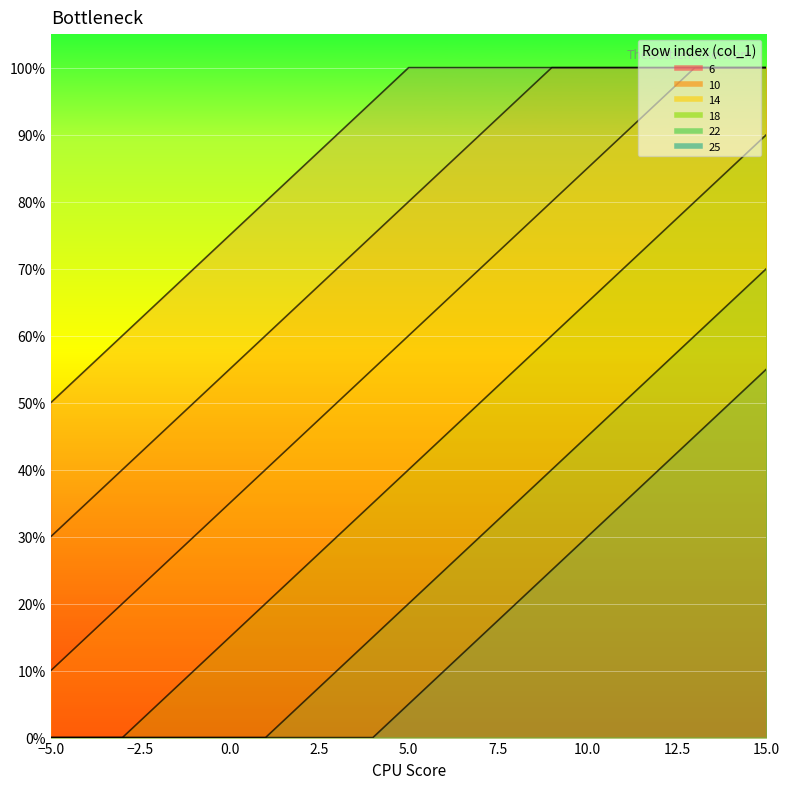

Reading left to right, extract all data points from this chart.

6: 0.5	0.6	0.6	0.7	0.7	0.8	0.8	0.8	0.9	0.9	1.0	1.0	1.0	1.0	1.0	1.0	1.0	1.0	1.0	1.0	1.0
10: 0.3	0.3	0.4	0.5	0.5	0.6	0.6	0.7	0.7	0.8	0.8	0.8	0.9	0.9	1.0	1.0	1.0	1.0	1.0	1.0	1.0
14: 0.1	0.1	0.2	0.2	0.3	0.3	0.4	0.5	0.5	0.6	0.6	0.7	0.7	0.8	0.8	0.8	0.9	0.9	1.0	1.0	1.0
18: 0.0	0.0	0.0	0.1	0.1	0.1	0.2	0.2	0.3	0.3	0.4	0.5	0.5	0.6	0.6	0.7	0.7	0.8	0.8	0.8	0.9
22: 0.0	0.0	0.0	0.0	0.0	0.0	0.0	0.1	0.1	0.1	0.2	0.2	0.3	0.3	0.4	0.5	0.5	0.6	0.6	0.7	0.7
25: 0.0	0.0	0.0	0.0	0.0	0.0	0.0	0.0	0.0	0.0	0.1	0.1	0.1	0.2	0.2	0.3	0.3	0.4	0.5	0.5	0.6